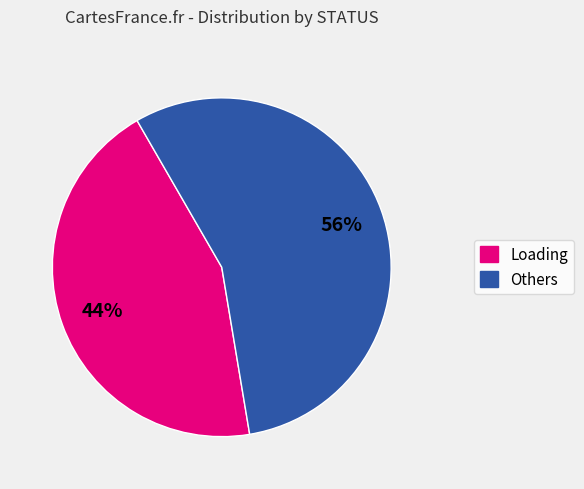

To the nearest percent, what is the average slice percentage?

50%